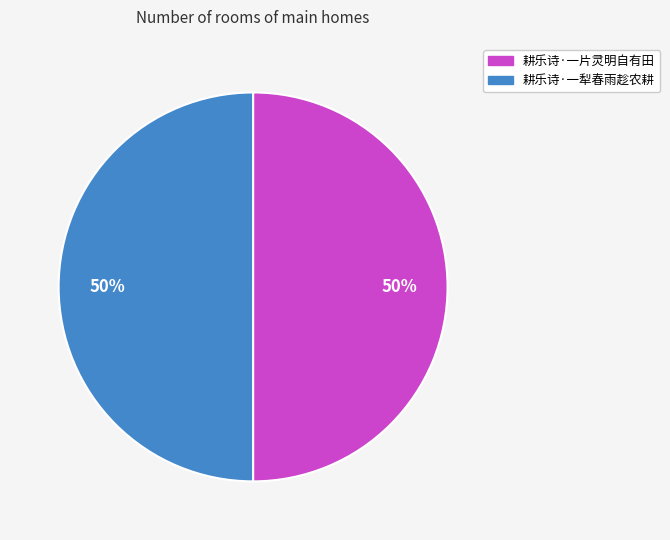

True or false: 耕乐诗·一片灵明自有田 accounts for 37% of the total.

False